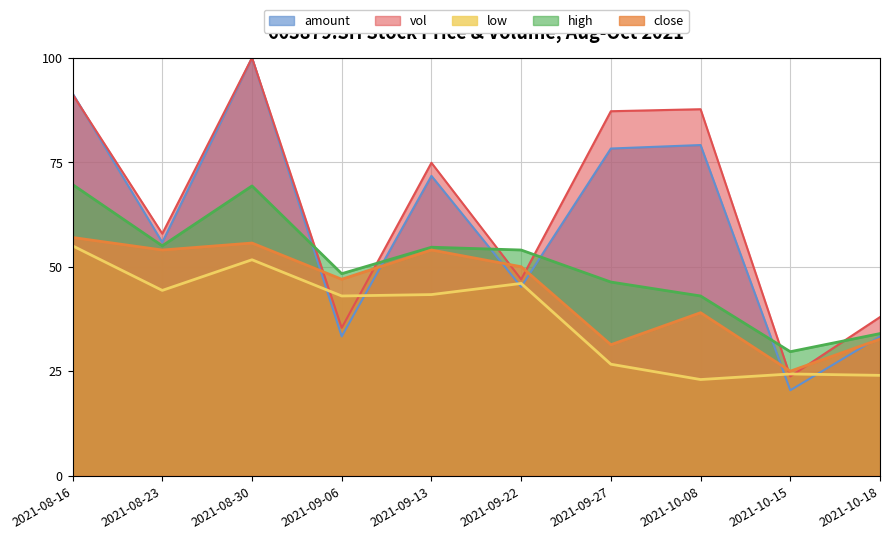

What are all the series names shown in the legend?

amount, vol, low, high, close